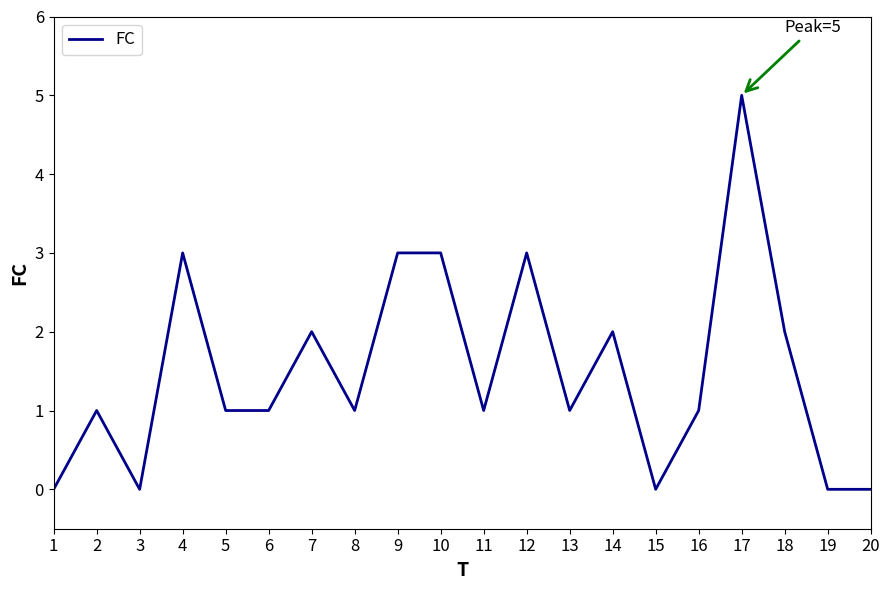

What is the difference between the maximum and minimum values?

5